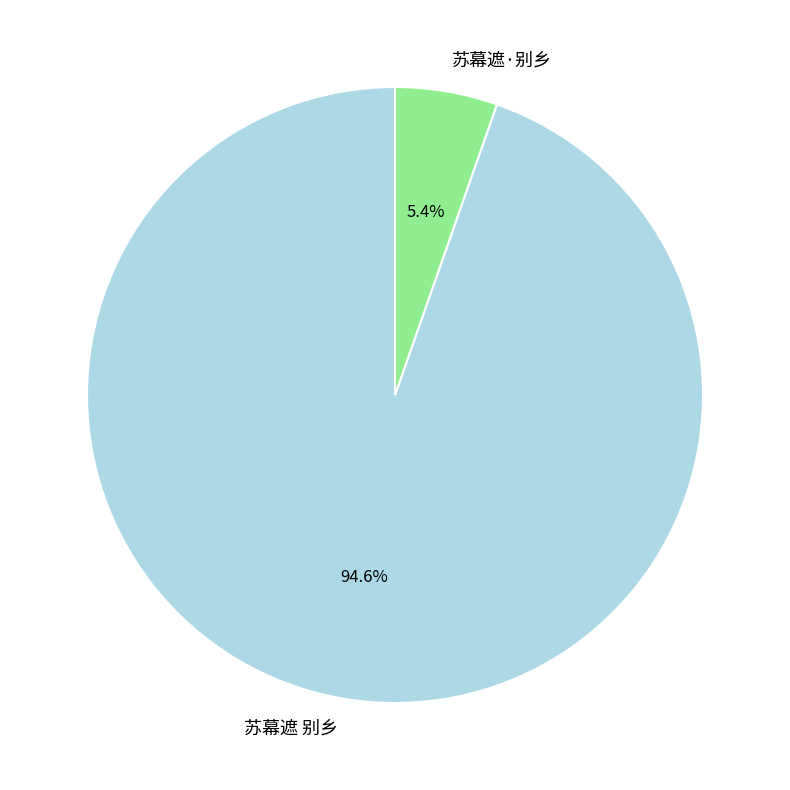

Which slice is the largest?

苏幕遮 别乡